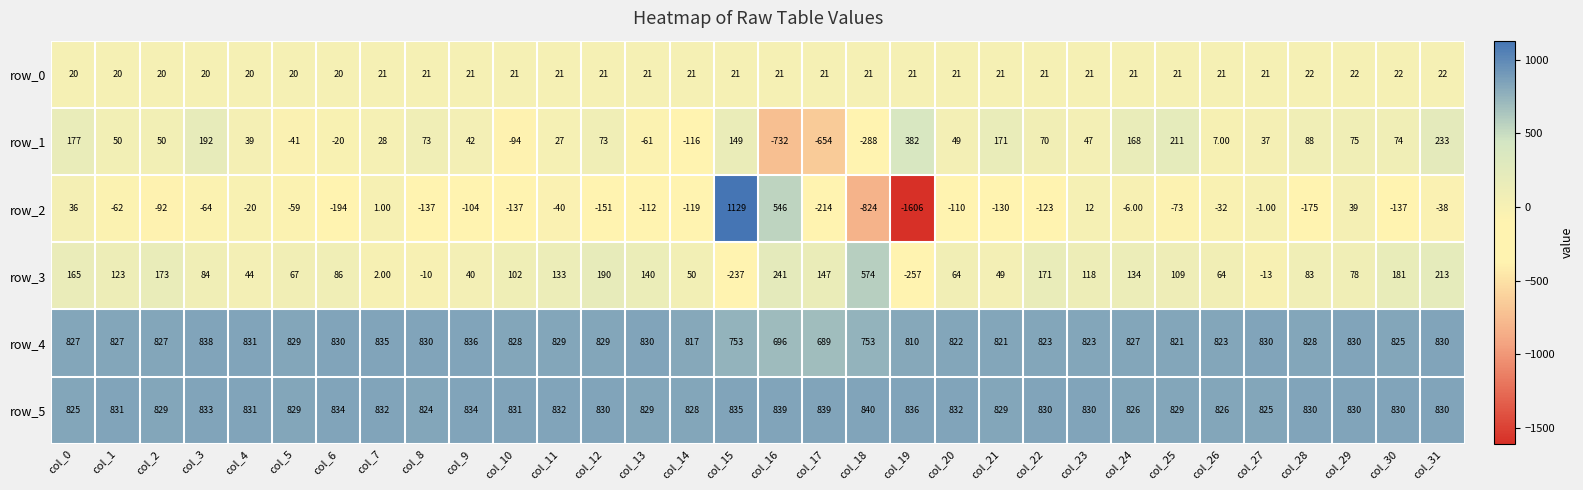

What is the difference between the maximum and minimum values in the row_2 series?

2735